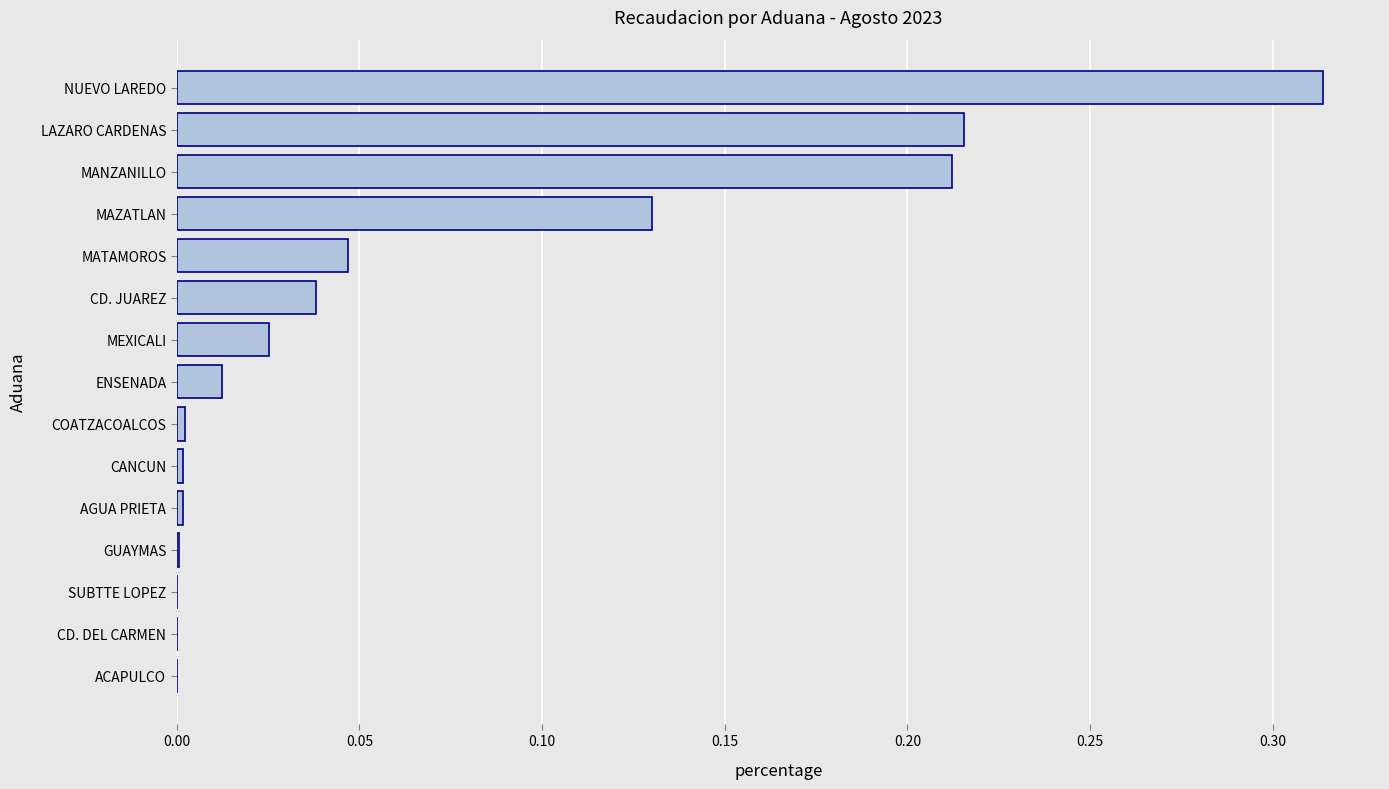

What is the sum of the values at NUEVO LAREDO and MAZATLAN?

0.4